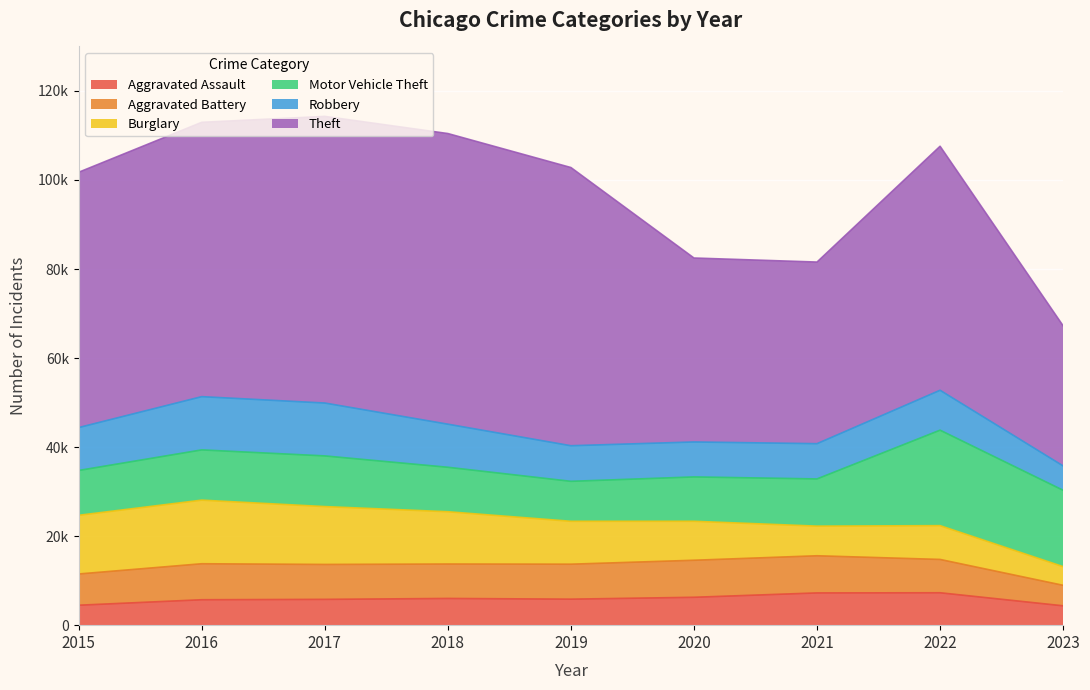

At which category is the sum across all series the highest?

2017